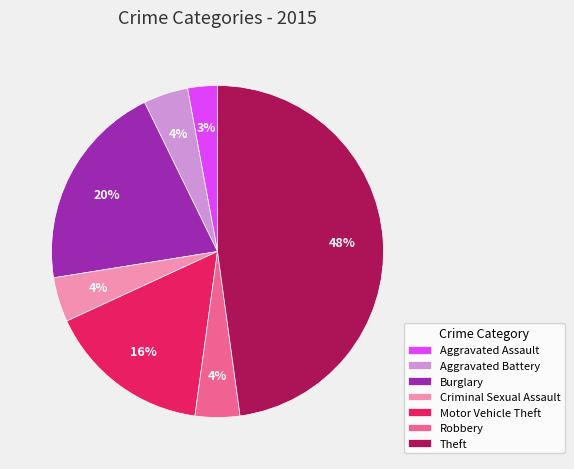

Is there a majority slice in this chart?

No